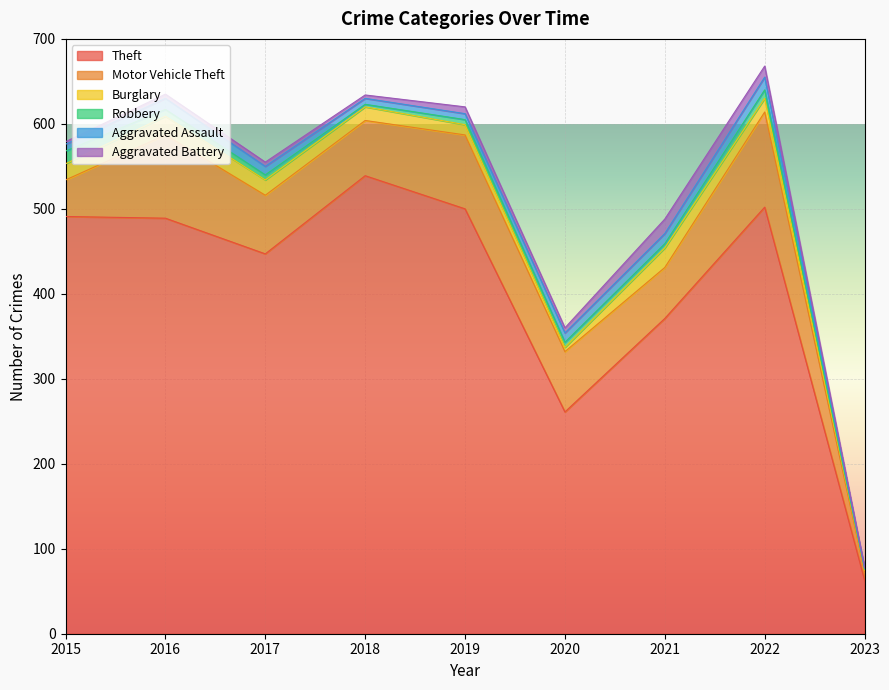

Reading left to right, list all the values displayed in this chart.

Theft: 491	489	447	539	500	261	371	502	63
Motor Vehicle Theft: 43	98	69	65	87	71	60	112	10
Burglary: 19	22	18	16	12	5	23	16	2
Robbery: 15	8	6	3	6	6	5	10	1
Aggravated Assault: 8	13	10	7	7	11	12	15	1
Aggravated Battery: 3	5	5	4	8	6	17	13	1